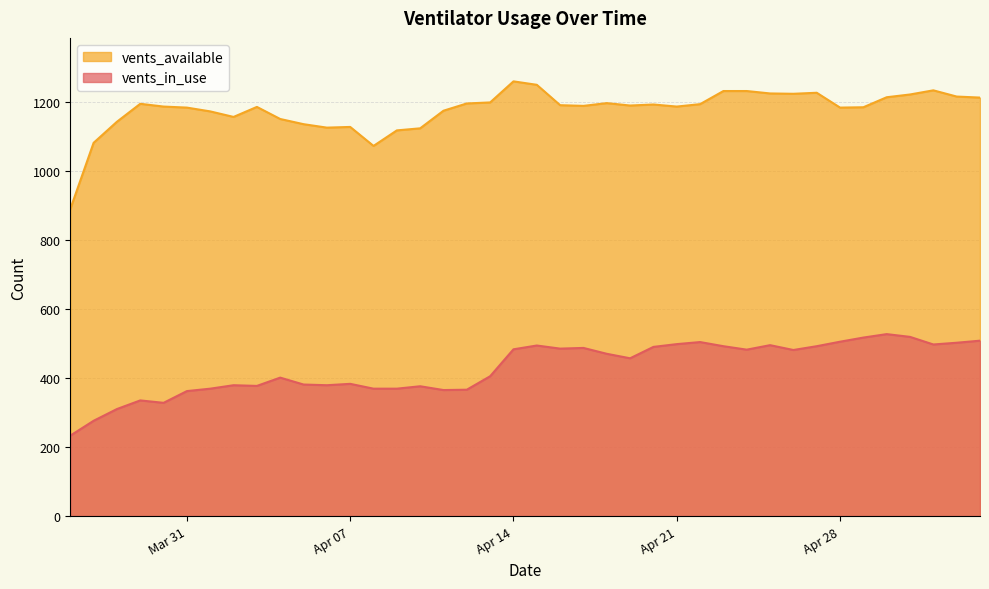

What is the difference between the second highest and second lowest values in the vents_in_use series?

243